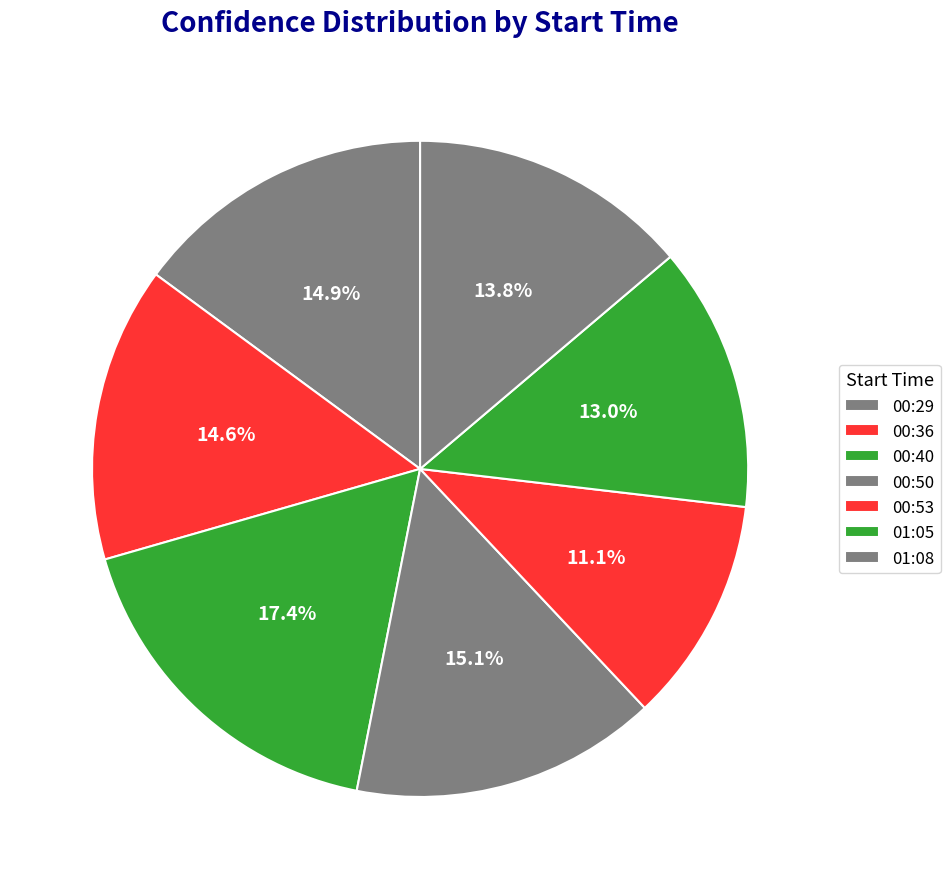

How many slices are in this pie chart?

7